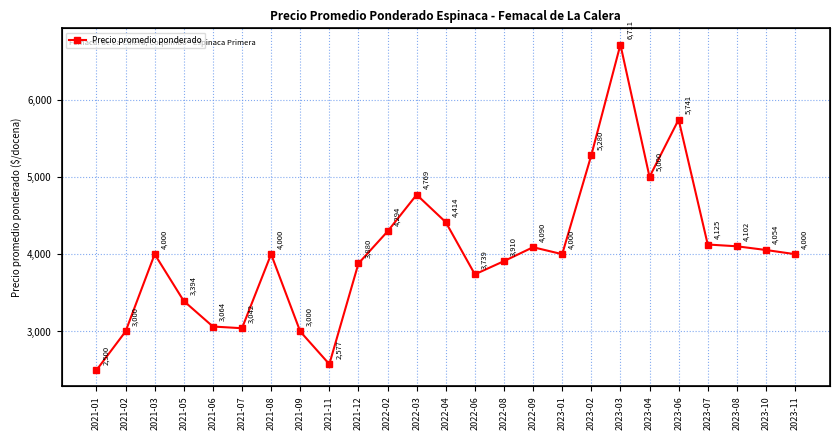

Reading left to right, transcribe all the data shown in this chart.

2500	3000	4000	3394	3064	3042	4000	3000	2577	3880	4294	4769	4414	3739	3910	4090	4000	5280	6711	5000	5741	4125	4102	4054	4000